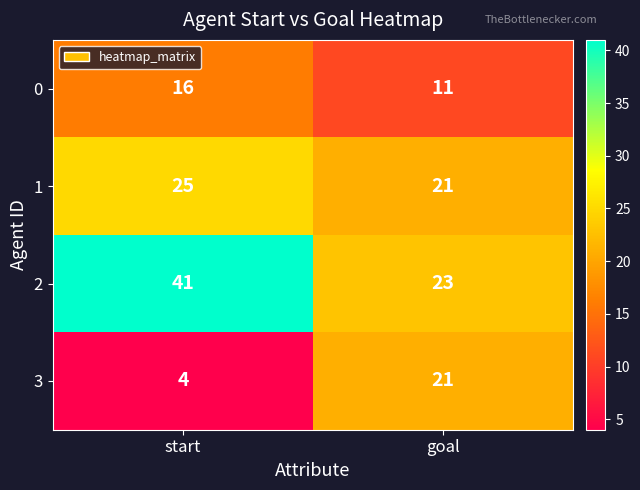

Count the number of categories in the chart.

2